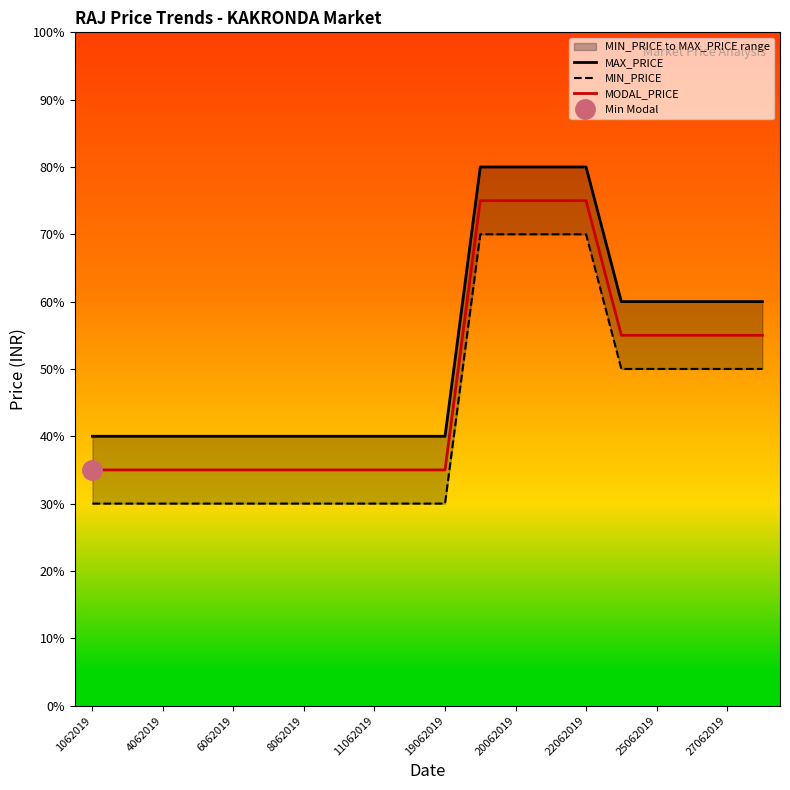

Reading right to left, what are all the values shown in this chart?

MAX_PRICE: 60	60	60	60	60	80	80	80	80	40	40	40	40	40	40	40	40	40	40	40
MIN_PRICE: 50	50	50	50	50	70	70	70	70	30	30	30	30	30	30	30	30	30	30	30
MODAL_PRICE: 55	55	55	55	55	75	75	75	75	35	35	35	35	35	35	35	35	35	35	35